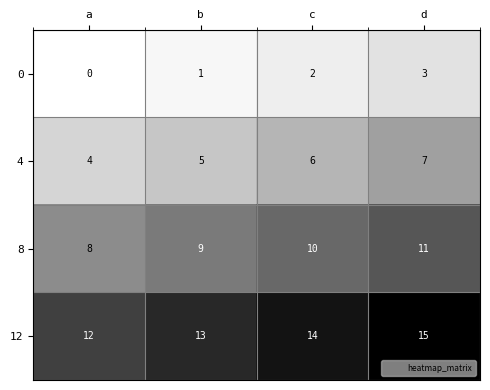

How many distinct data groups are displayed?

4